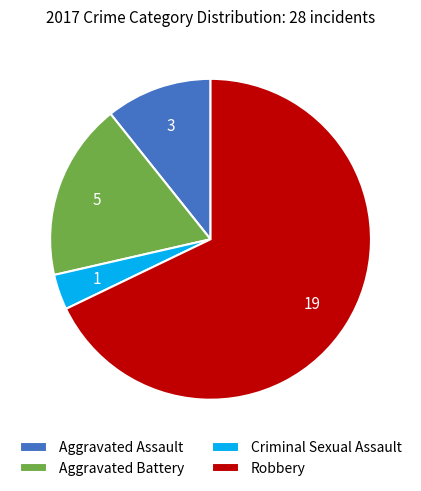

The Robbery slice represents 68% of the pie. True or false?

True